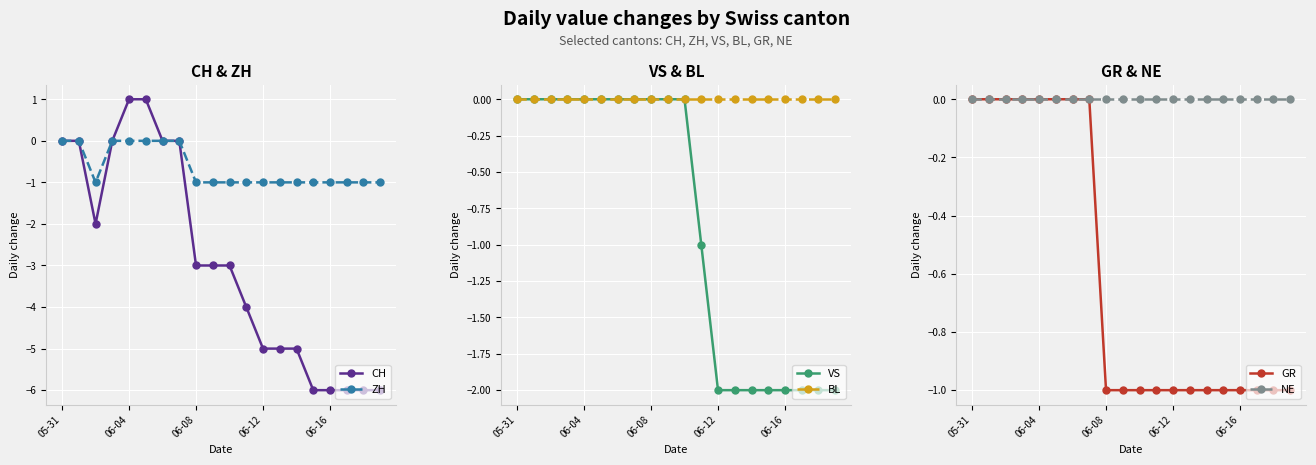

True or false: GR has more than 2 interior local peaks.

False